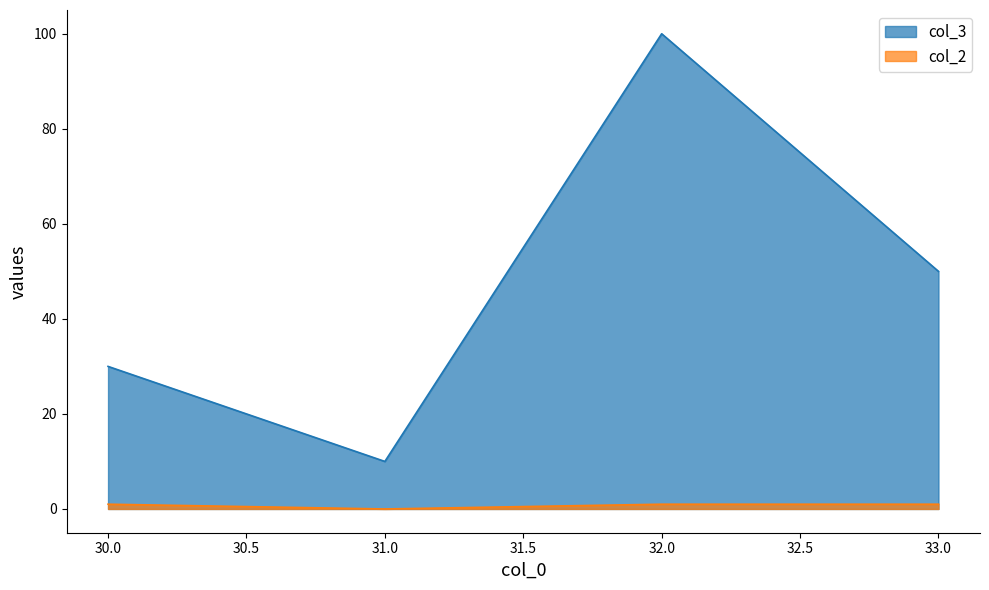

Where is the first local minimum for col_3?

31.0